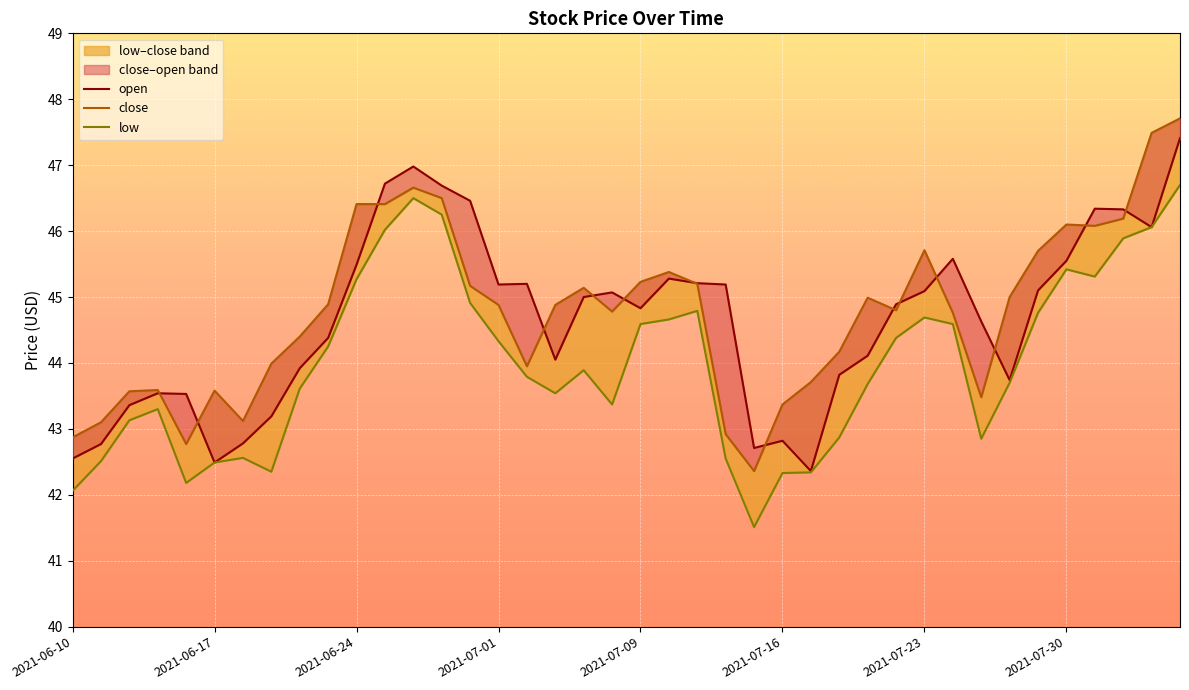

How many values in the close series are below 44?

14